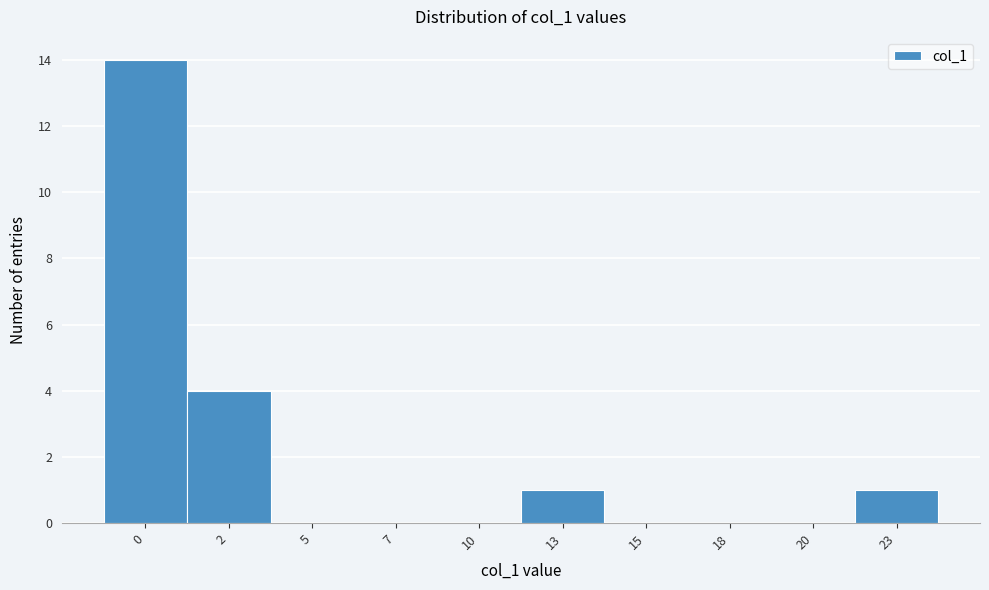

Reading left to right, list all the values displayed in this chart.

0=14	2=4	5=0	7=0	10=0	13=1	15=0	18=0	20=0	23=1